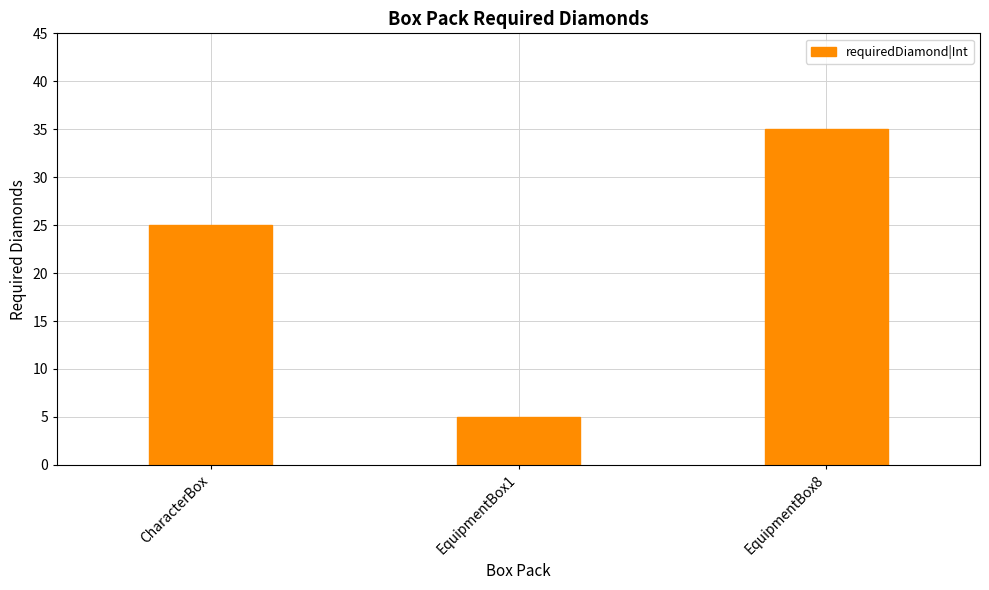

What position from the left is EquipmentBox8?

3